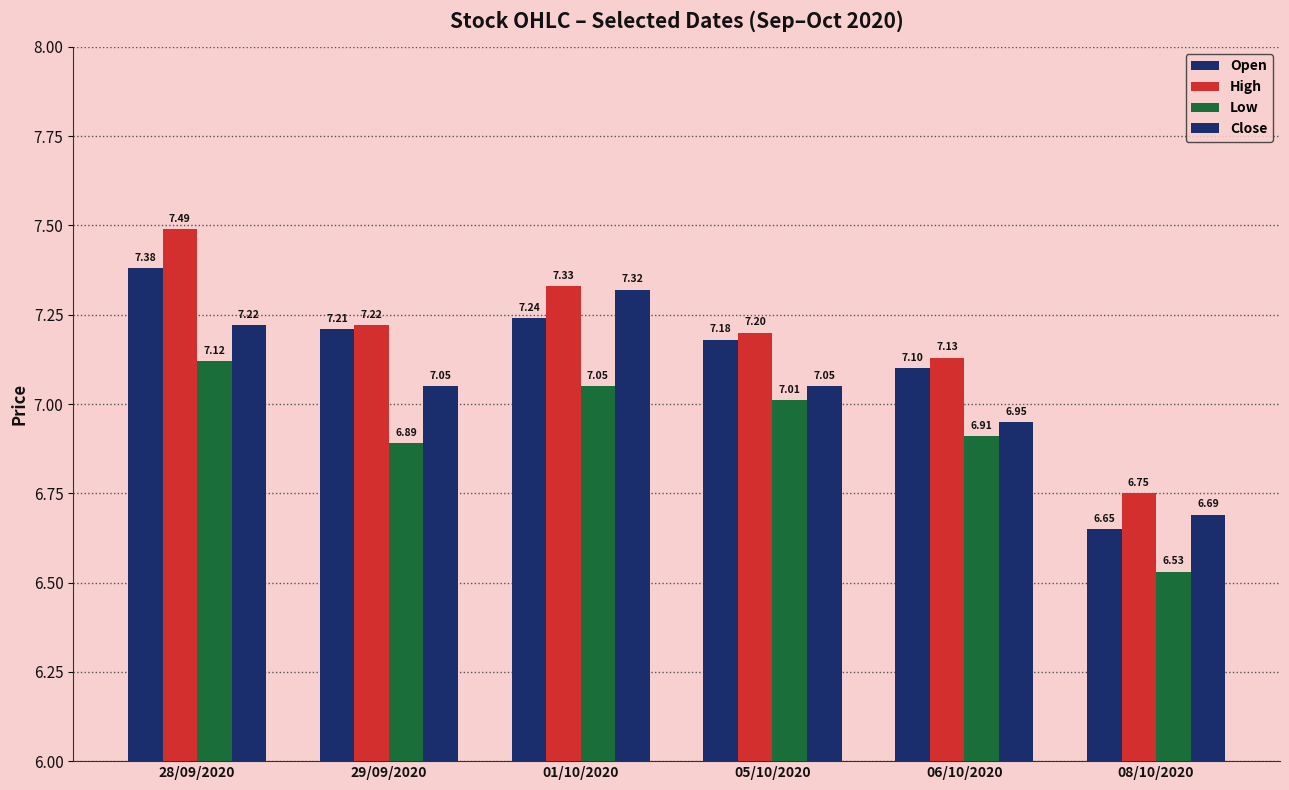

Which category has the lowest value across all series?

08/10/2020